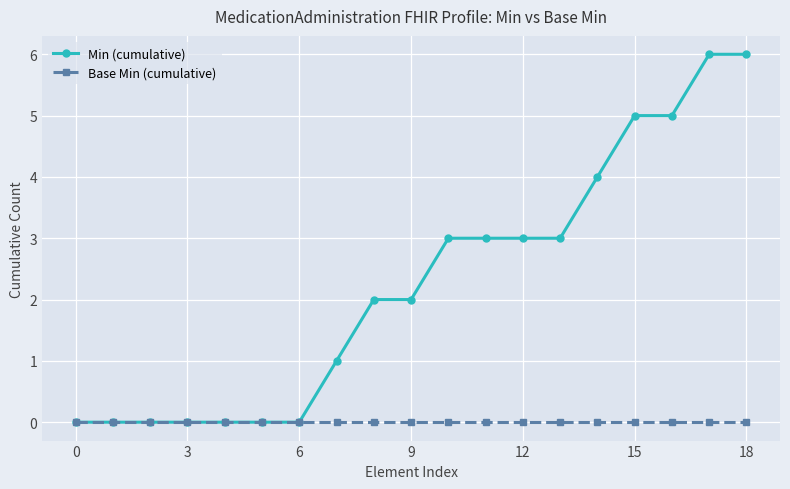

Reading left to right, what are all the values shown in this chart?

Min (cumulative): 0	0	0	0	0	0	0	1	2	2	3	3	3	3	4	5	5	6	6
Base Min (cumulative): 0	0	0	0	0	0	0	0	0	0	0	0	0	0	0	0	0	0	0